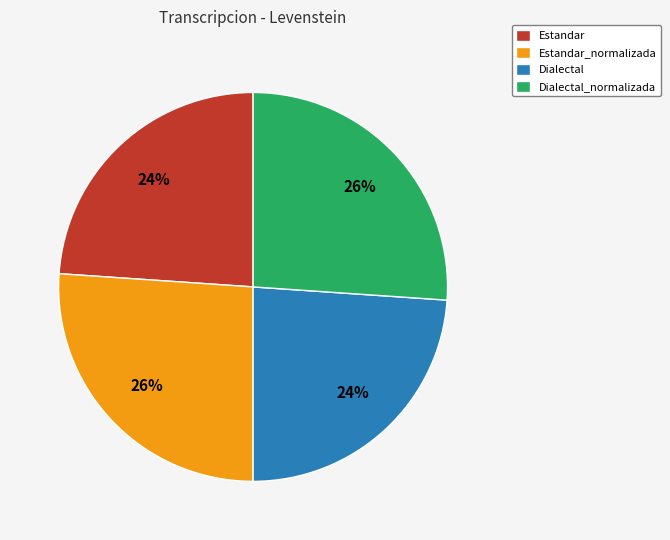

How many slices are in this pie chart?

4